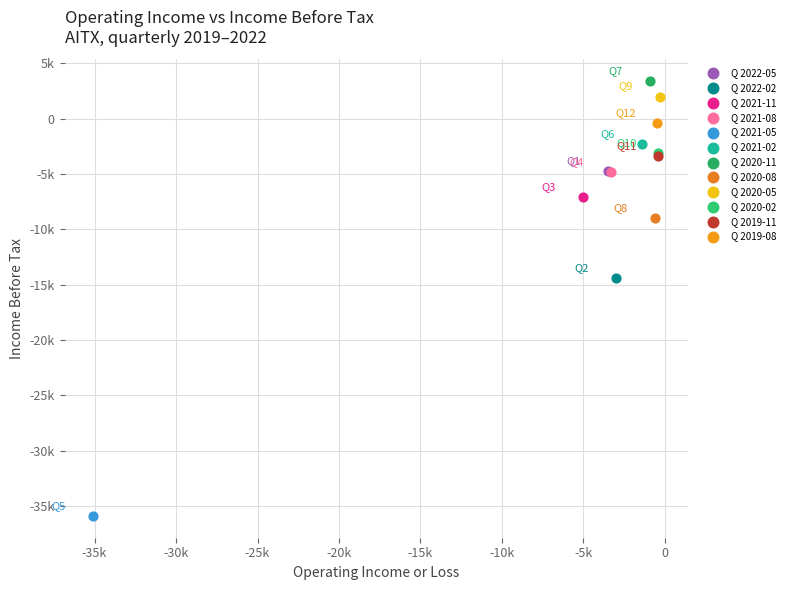

What are all the series names shown in the legend?

Q 2022-05, Q 2022-02, Q 2021-11, Q 2021-08, Q 2021-05, Q 2021-02, Q 2020-11, Q 2020-08, Q 2020-05, Q 2020-02, Q 2019-11, Q 2019-08